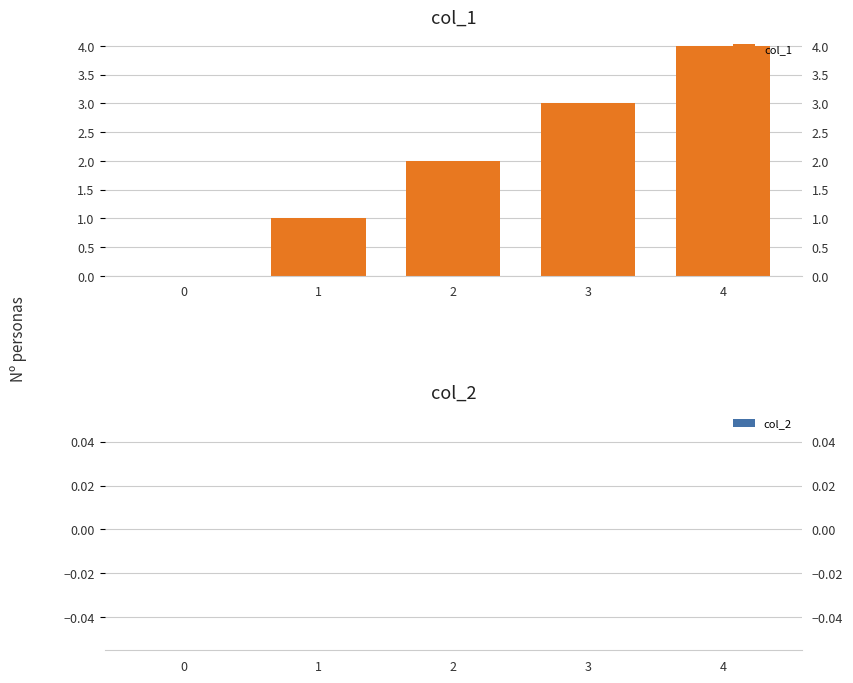

At how many categories does at least one series exceed 3?

1